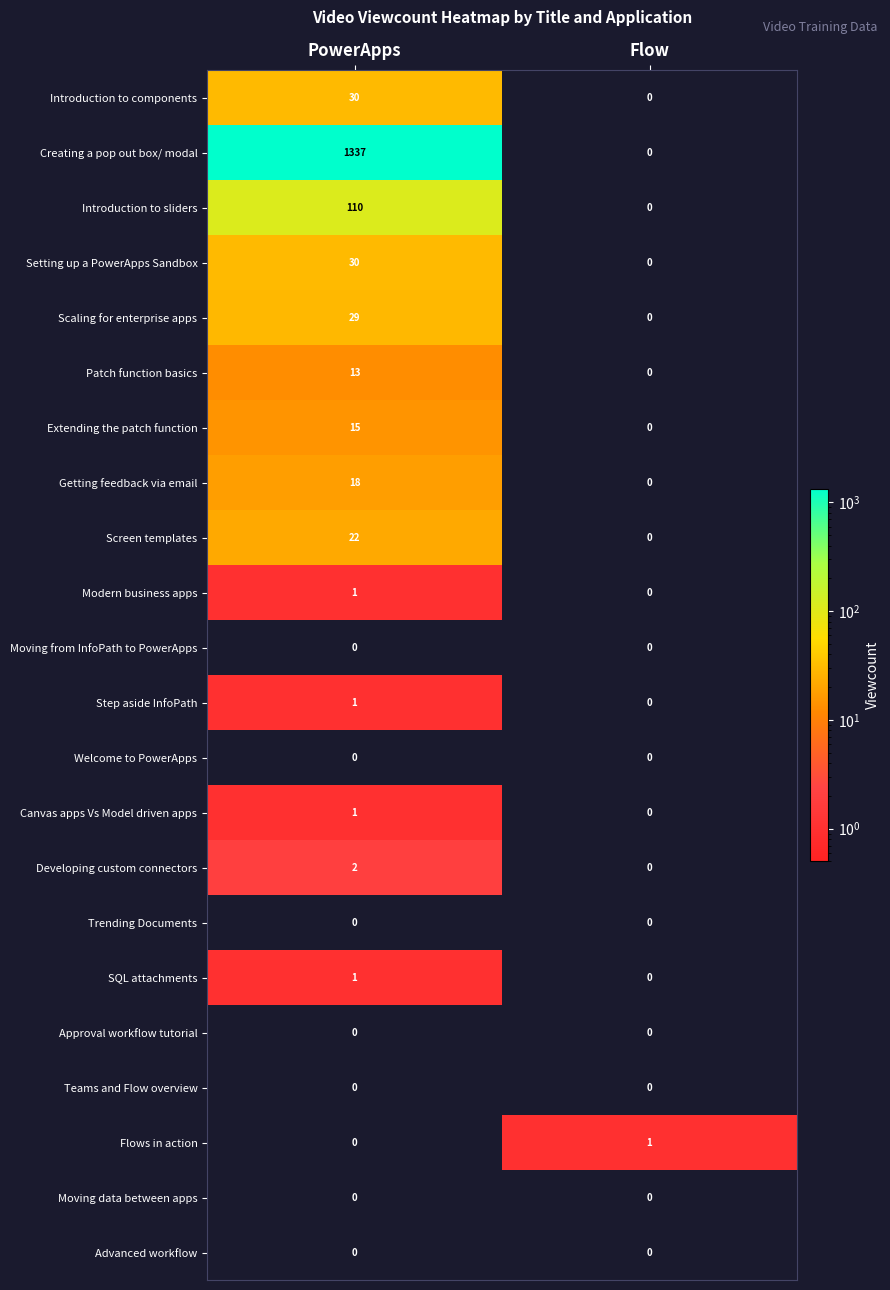

Between PowerApps and Flow, which series saw the biggest shift?

Creating a pop out box/ modal